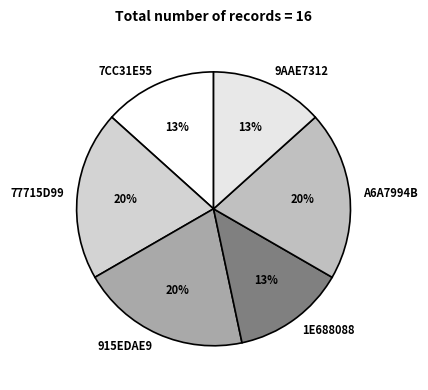

True or false: 7CC31E55 accounts for 13% of the total.

True